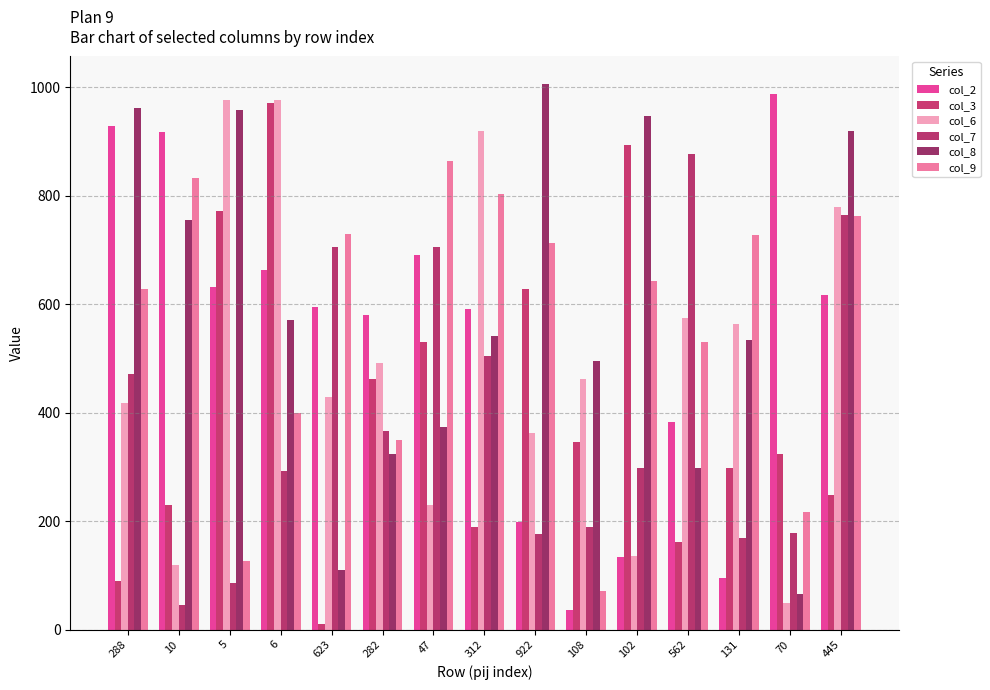

How many categories are shown in the chart?

15